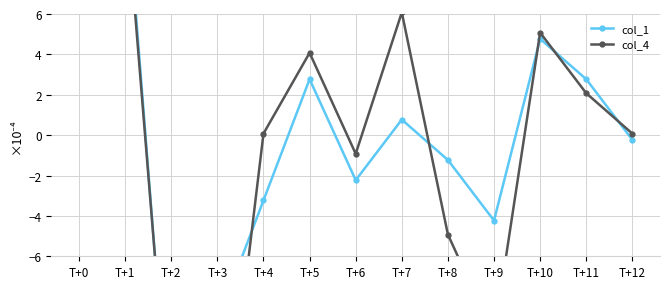

What is the difference between the col_4 values at T+10 and T+7?

1.0